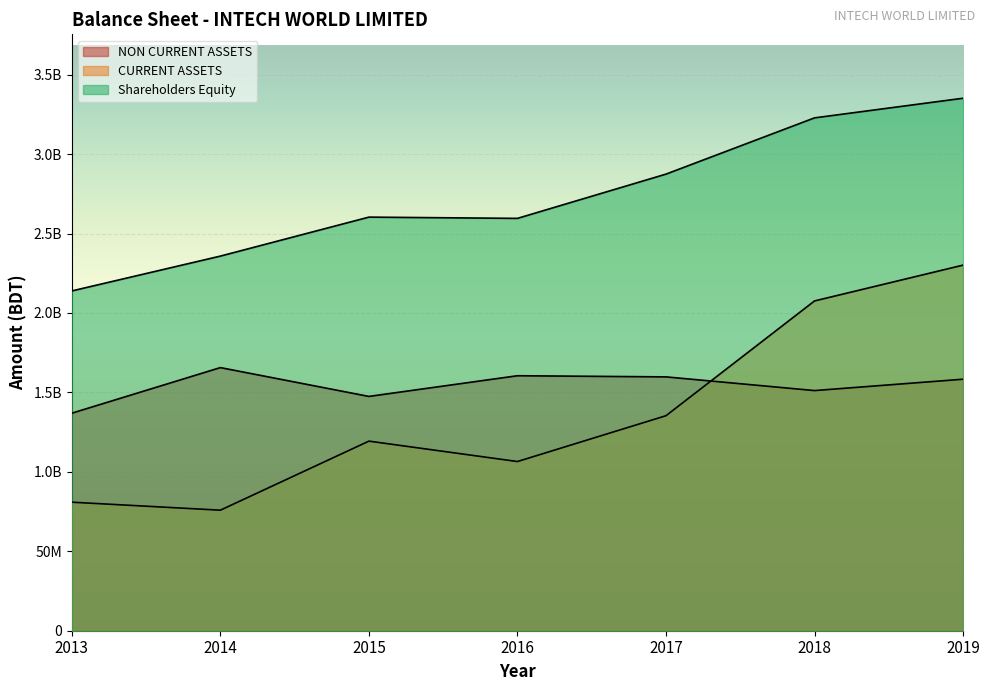

How many data points in NON CURRENT ASSETS are above 158316408?

3